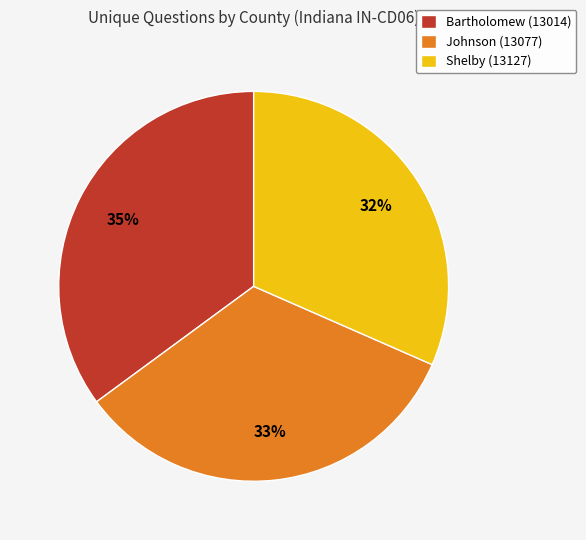

Between Shelby (13127) and Johnson (13077), which is larger?

Johnson (13077)